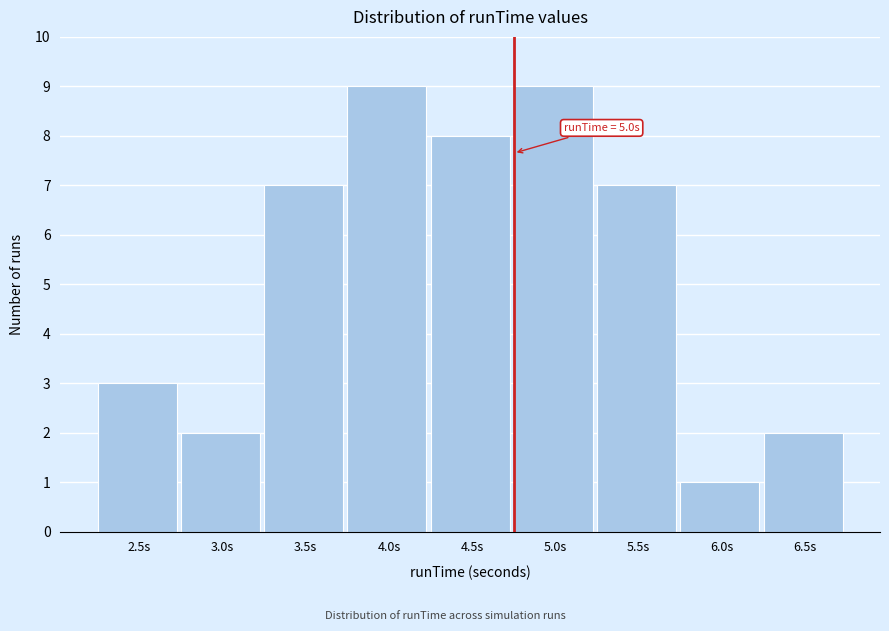

Reading left to right, list all the values displayed in this chart.

2.5s=3	3.0s=2	3.5s=7	4.0s=9	4.5s=8	5.0s=9	5.5s=7	6.0s=1	6.5s=2